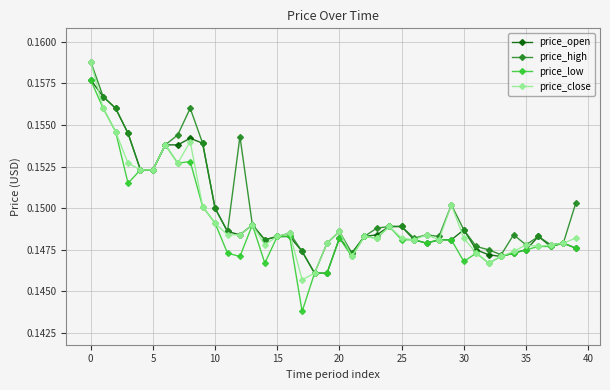

True or false: price_open has more than 1 interior local peaks.

True